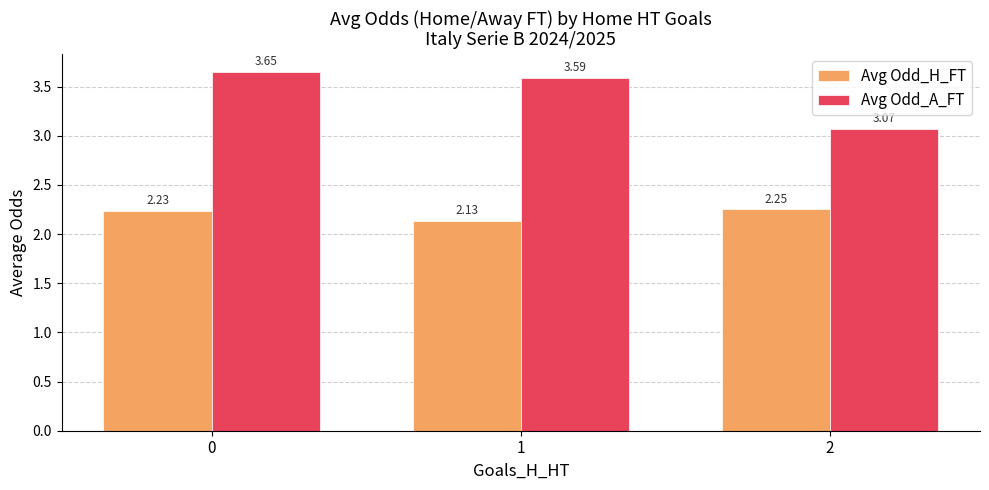

Count the number of categories in the chart.

3